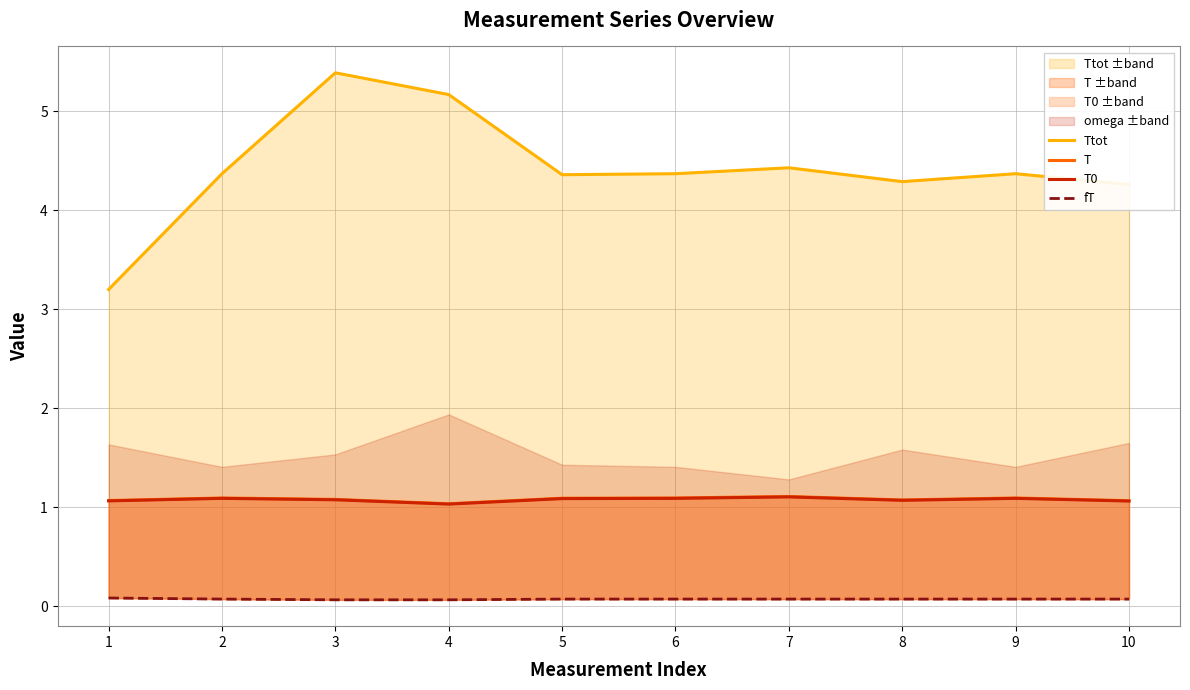

Rank the categories by T value from lowest to highest.

4, 10, 1, 8, 3, 5, 2, 6, 9, 7